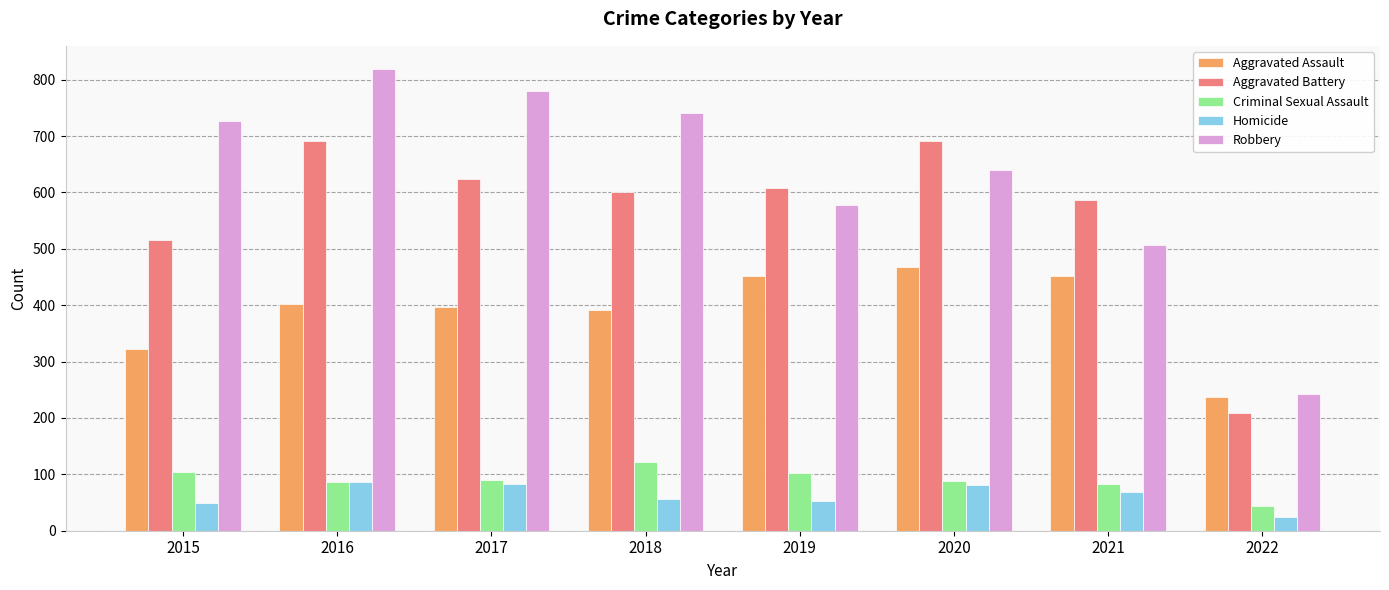

At which label is Aggravated Battery closest to 450?

2015